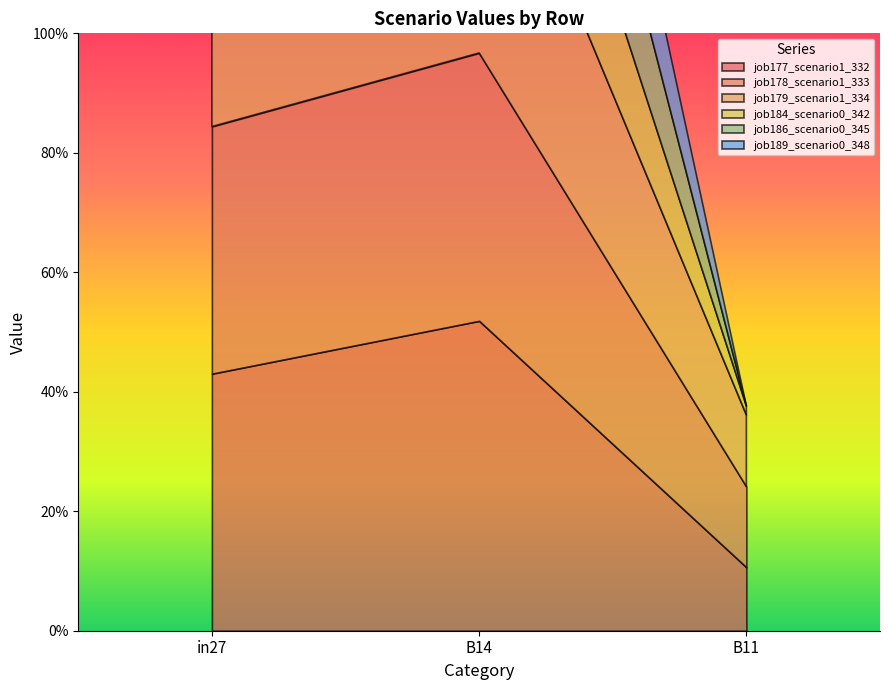

Reading left to right, list all the values displayed in this chart.

job177_scenario1_332: in27=0.4	B14=0.5	B11=0.1
job178_scenario1_333: in27=0.4	B14=0.4	B11=0.1
job179_scenario1_334: in27=0.4	B14=0.5	B11=0.1
job184_scenario0_342: in27=0.3	B14=0.3	B11=0.0
job186_scenario0_345: in27=0.3	B14=0.4	B11=0.0
job189_scenario0_348: in27=0.3	B14=0.3	B11=0.0